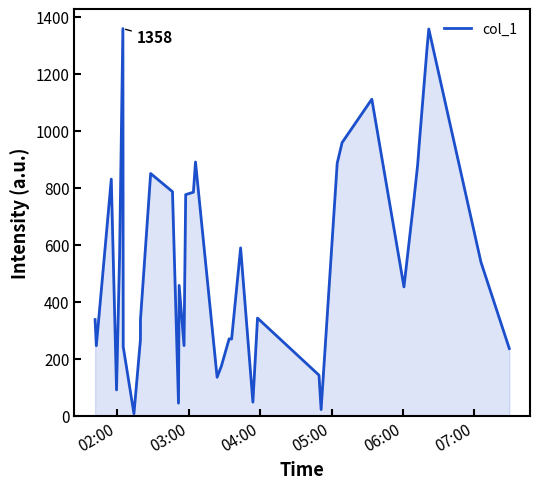

What is the greatest value displayed?

1358.4